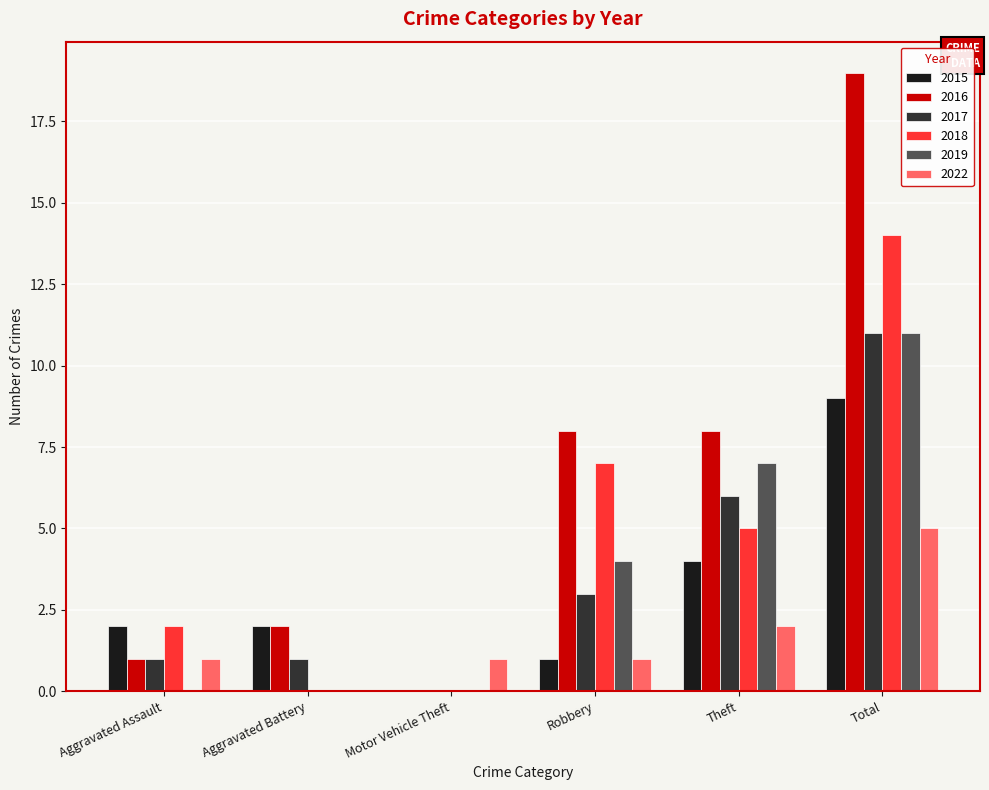

What is the greatest value displayed?

19